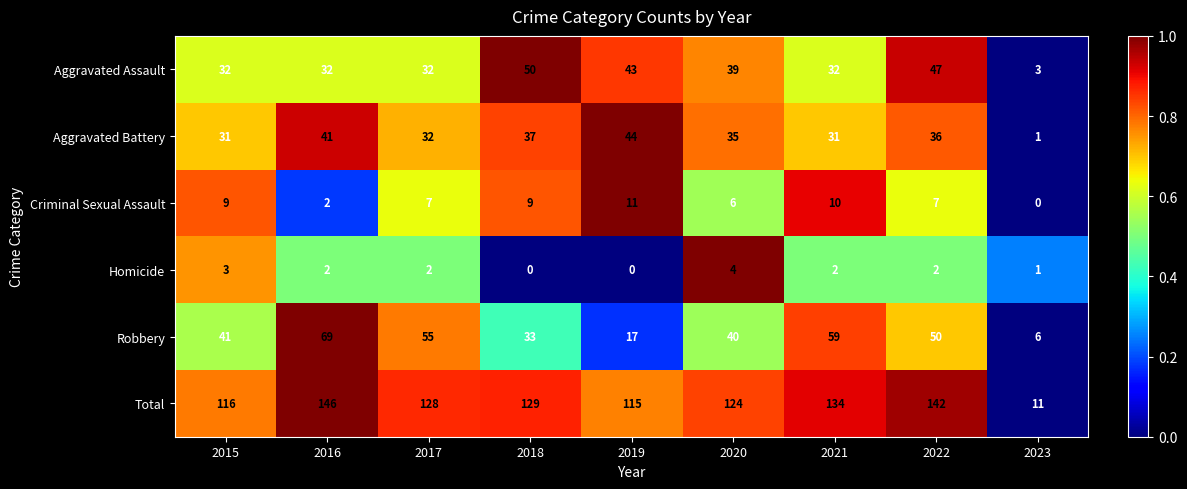

What is the sum of all Total values?

1045